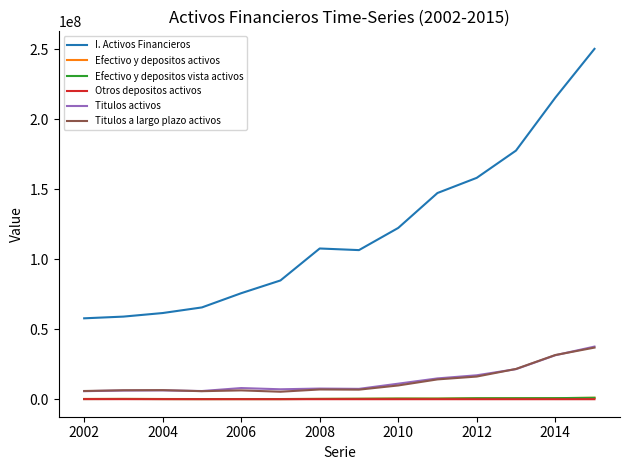

What is the greatest value displayed?

250199930